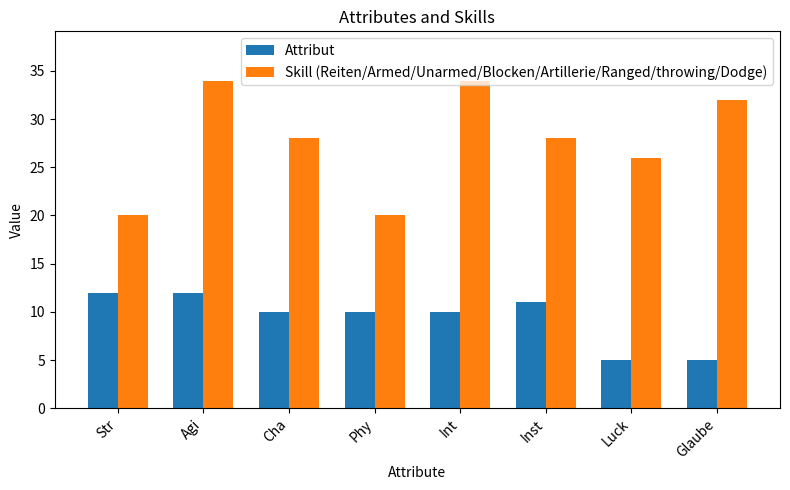

Reading right to left, what are all the values shown in this chart?

Attribut: Glaube=5	Luck=5	Inst=11	Int=10	Phy=10	Cha=10	Agi=12	Str=12
Skill (Reiten/Armed/Unarmed/Blocken/Artillerie/Ranged/throwing/Dodge): Glaube=32	Luck=26	Inst=28	Int=34	Phy=20	Cha=28	Agi=34	Str=20